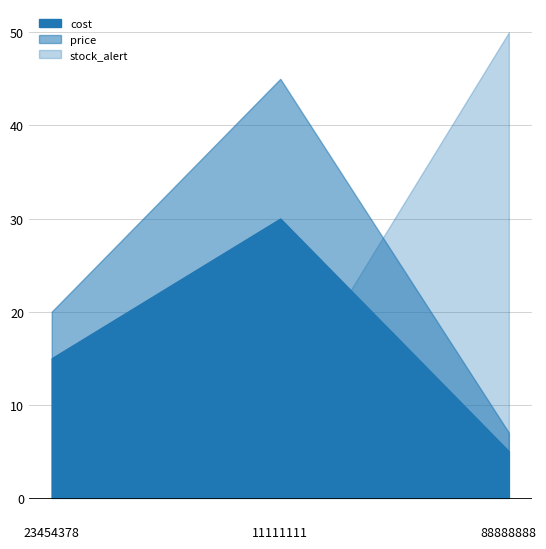

Where is stock_alert nearest to the value 25?

11111111